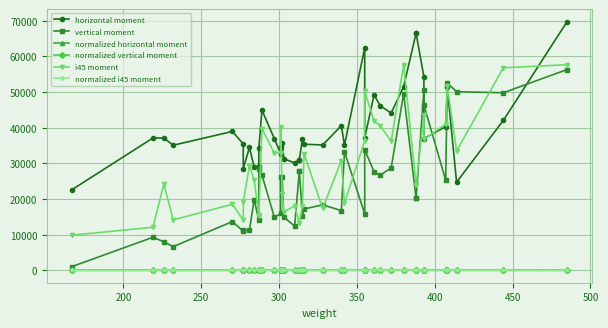

Which series has the widest spread of values?

vertical moment